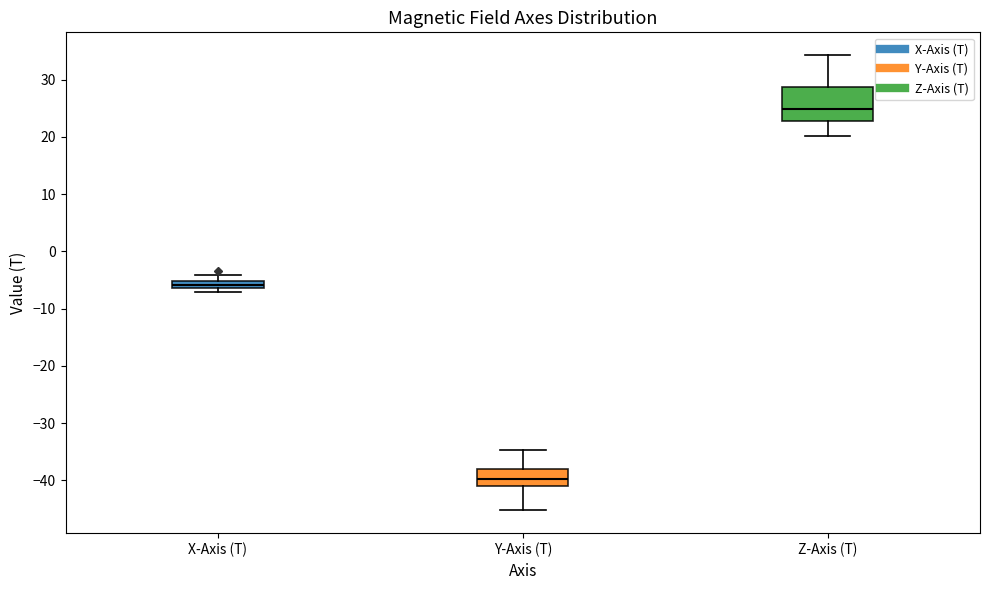

Which box is the tallest, from its lower edge to its upper edge?

Z-Axis (T)